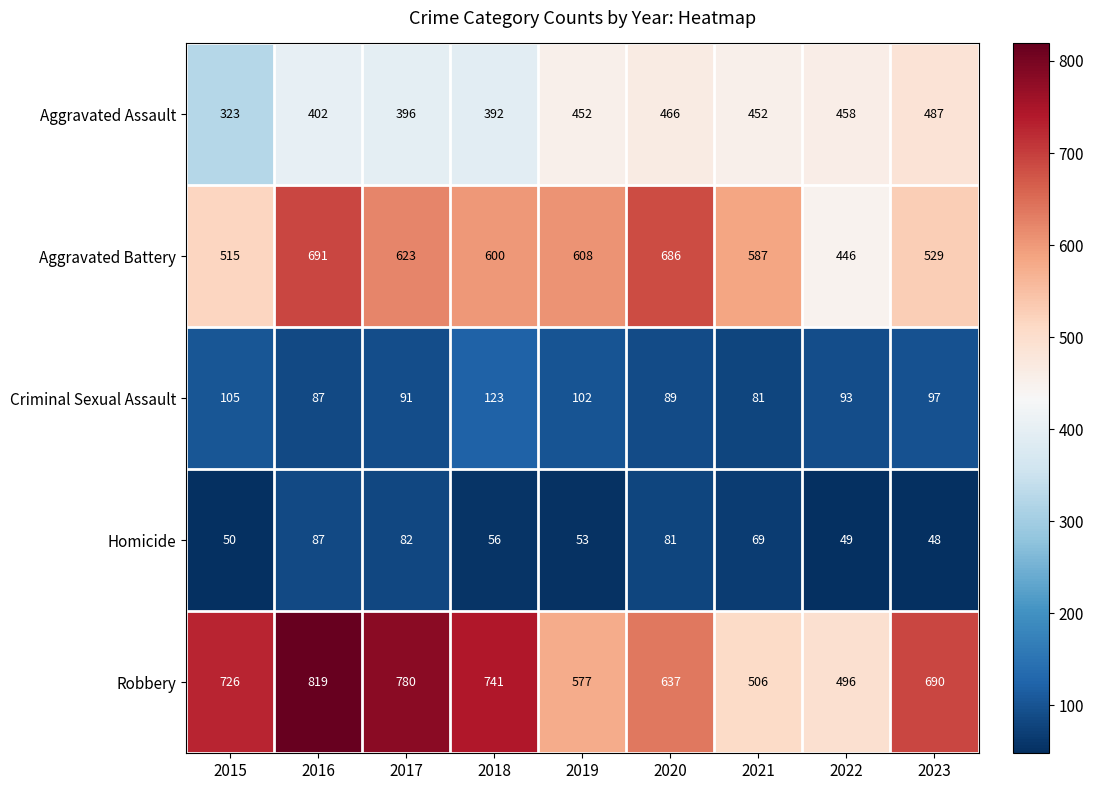

Which series has the largest total across all categories?

Robbery